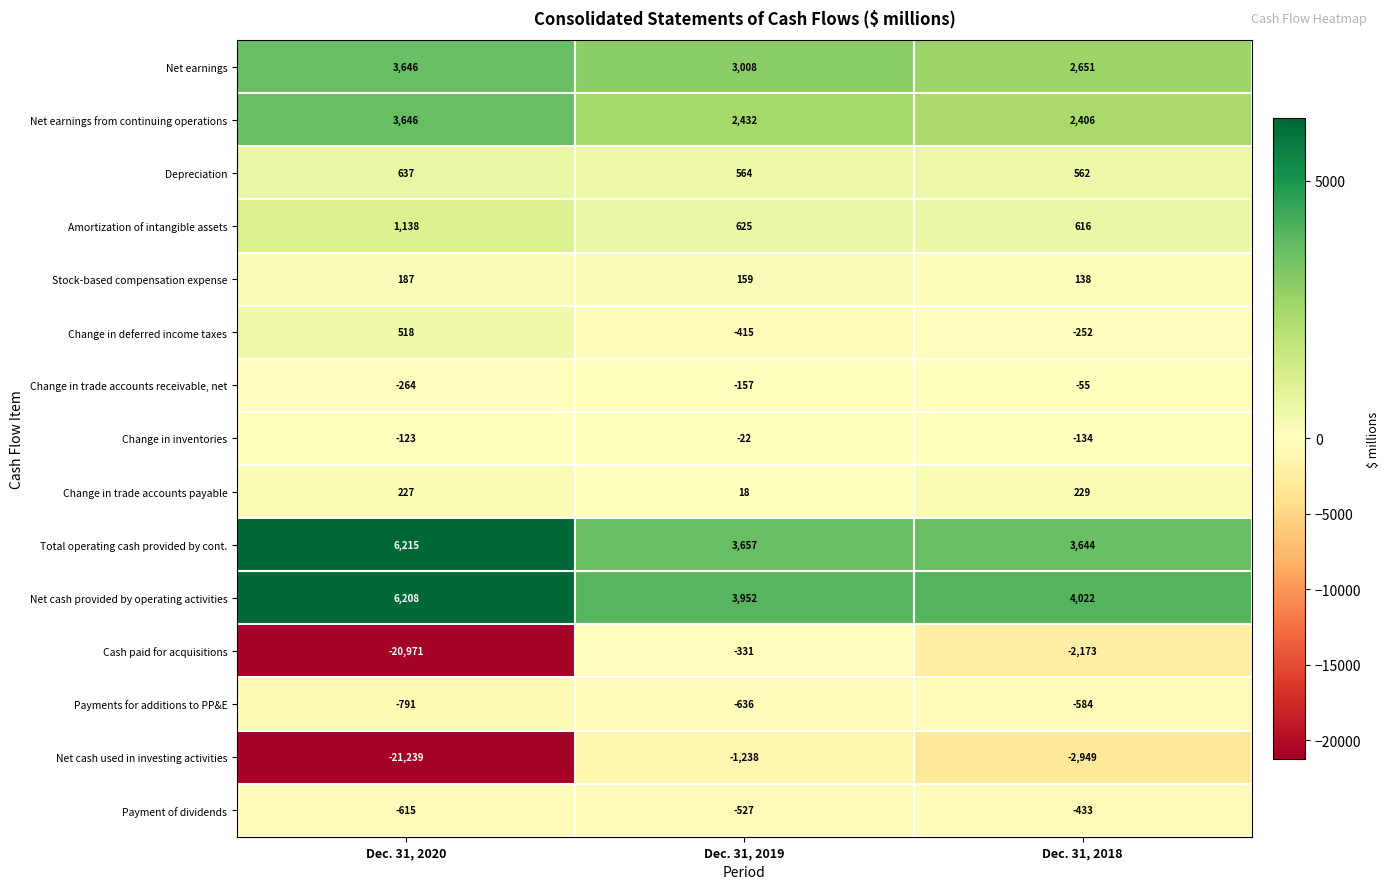

What value does the Stock-based compensation expense series have at Dec. 31, 2019?

159